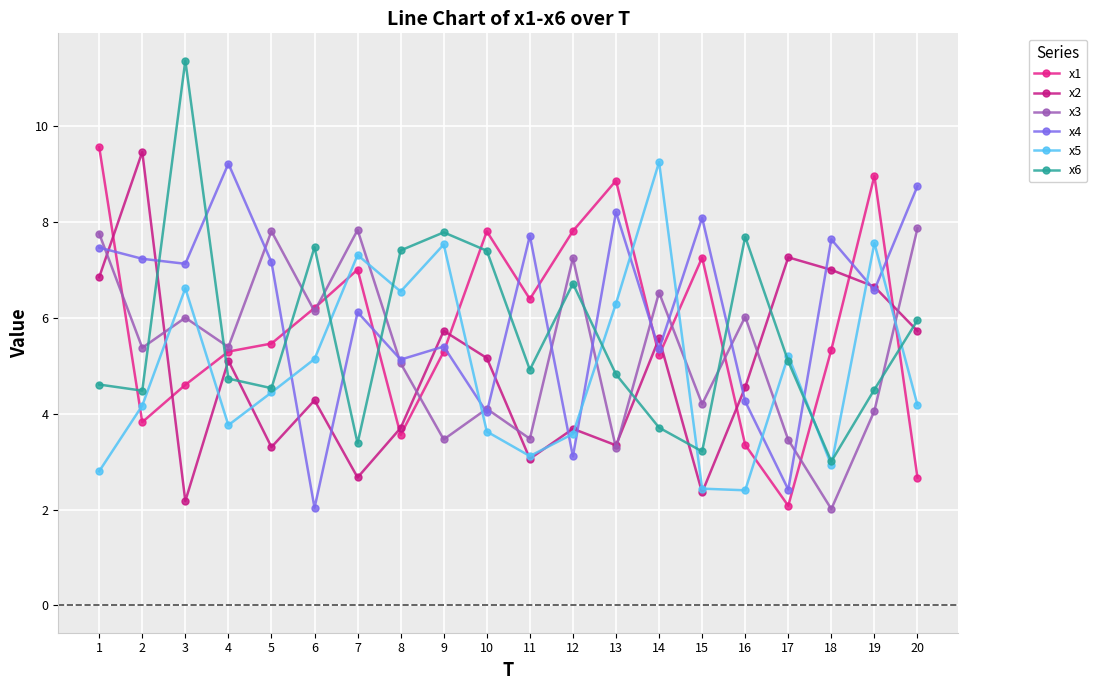

What is the minimum value for x3?

2.0